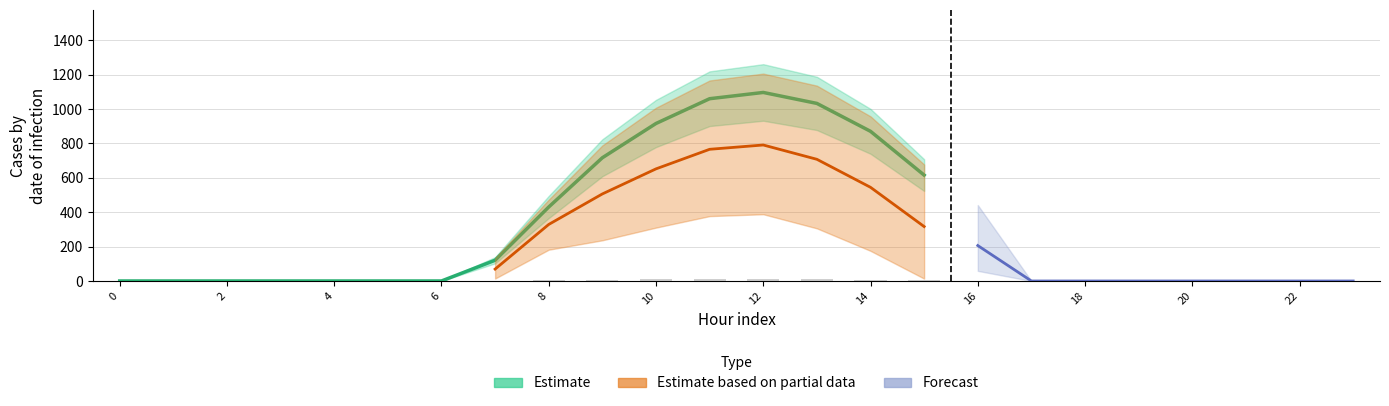

Is the value of row_0 at 4 greater than the value of row_2 at 15?

No